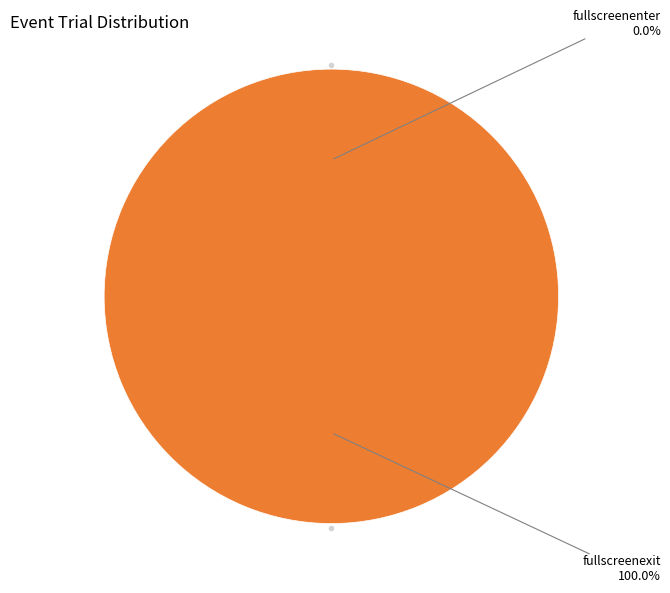

Between fullscreenexit and fullscreenenter, which is larger?

fullscreenexit